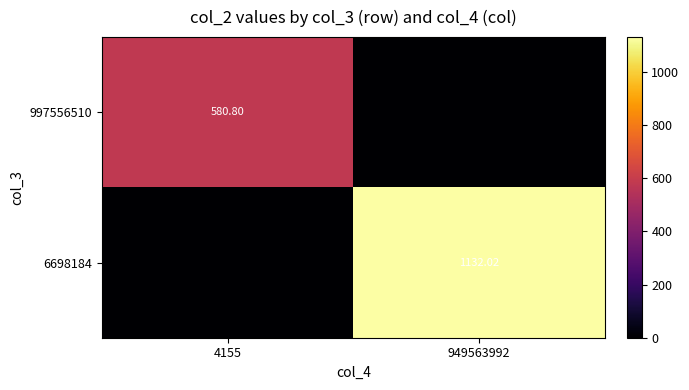

Where does the 997556510 series first go above 580?

4155